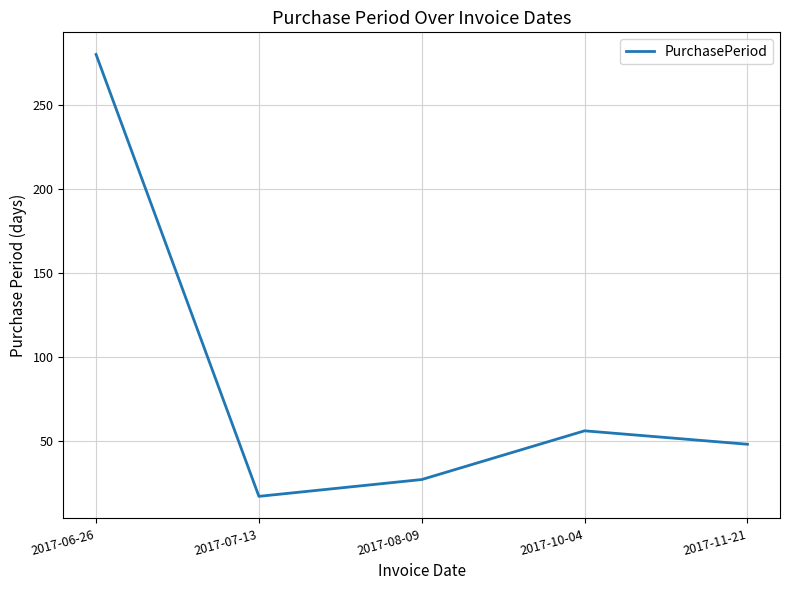

The value at 2017-06-26 is 173. True or false?

False